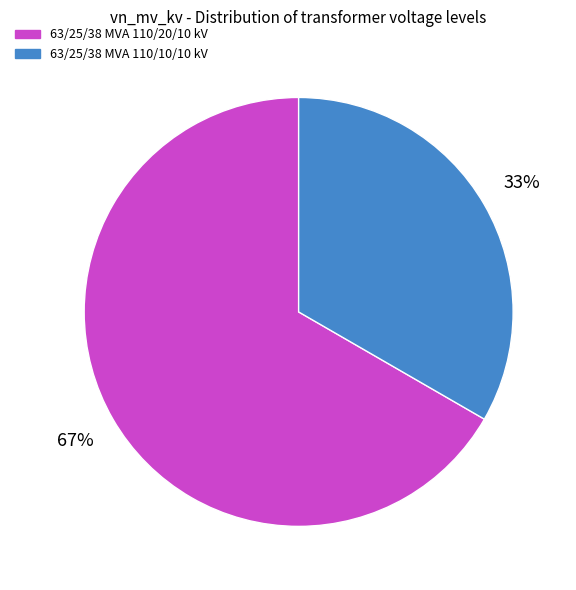

Approximately how many times larger is the value at 63/25/38 MVA 110/20/10 kV compared to 63/25/38 MVA 110/10/10 kV?

2.0